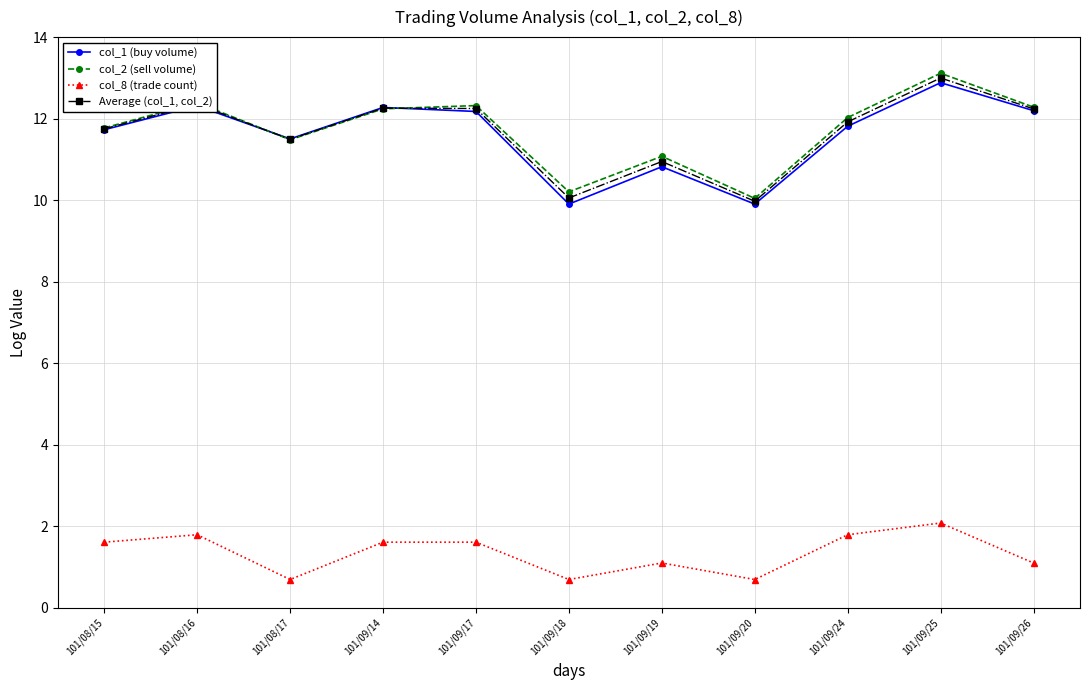

What is the difference between the col_8 (trade count) values at 101/09/26 and 101/08/16?

0.7